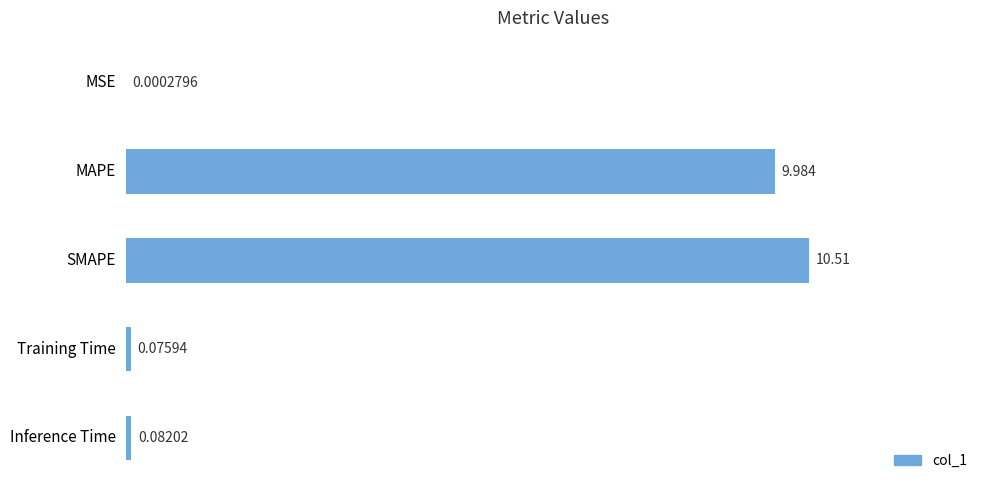

Are the bars horizontal?

Yes